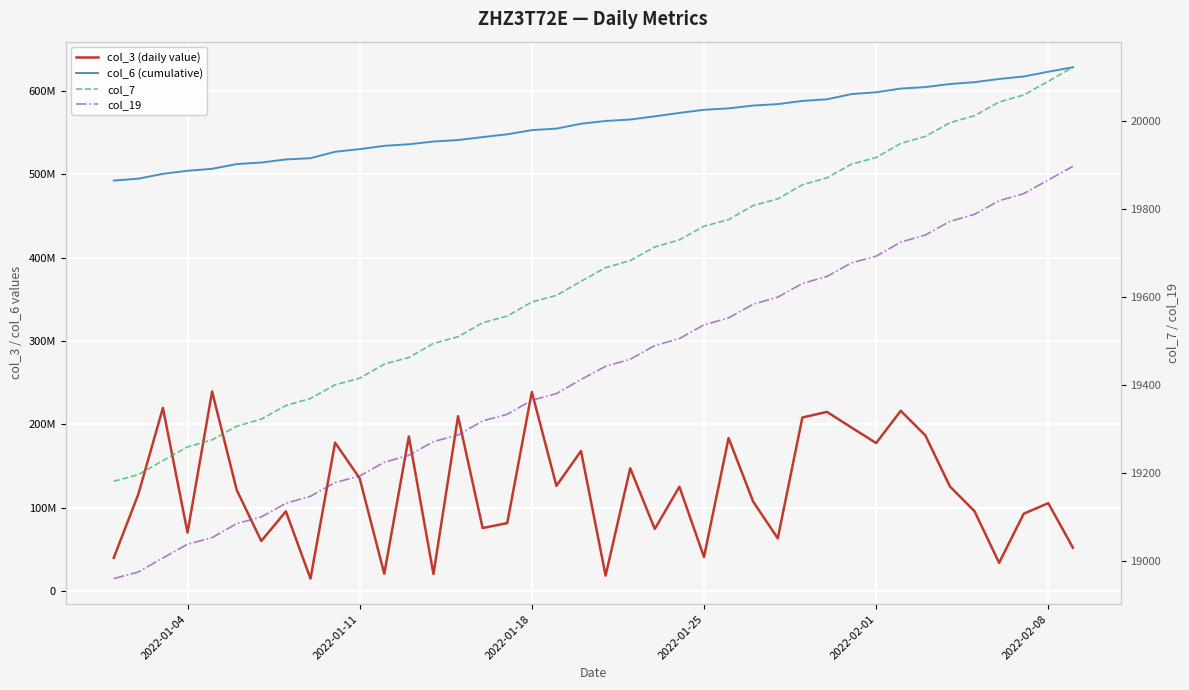

The col_6 (cumulative) series shows 712933460 at 12. True or false?

False